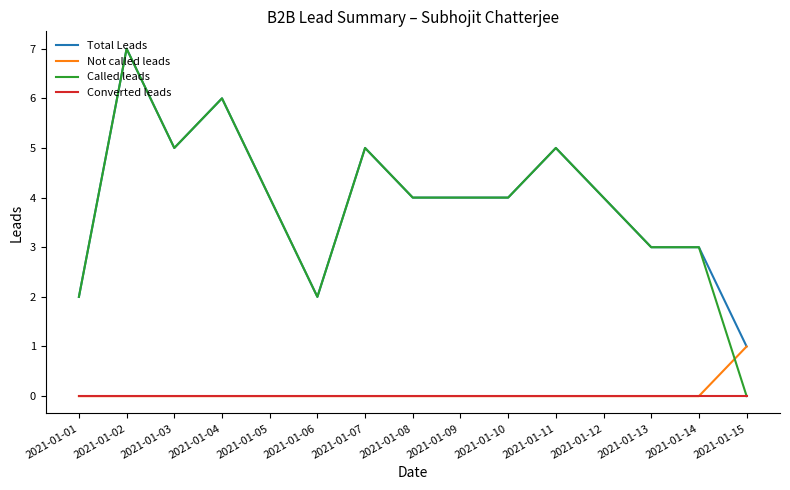

Between which two adjacent categories do Not called leads and Called leads first intersect?

2021-01-14 and 2021-01-15